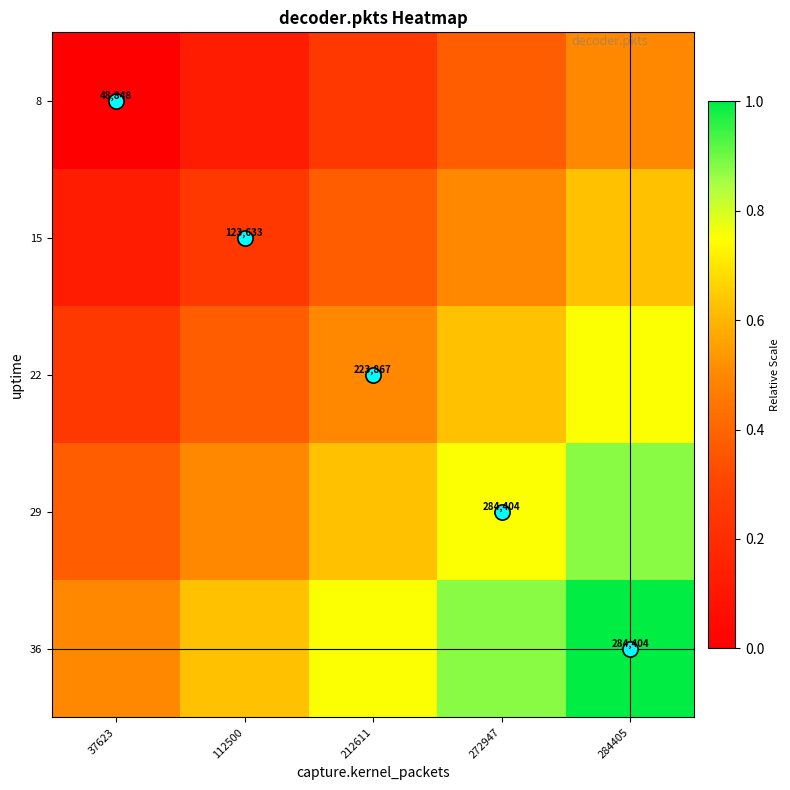

At which category does the chart reach its peak across all series?

284405